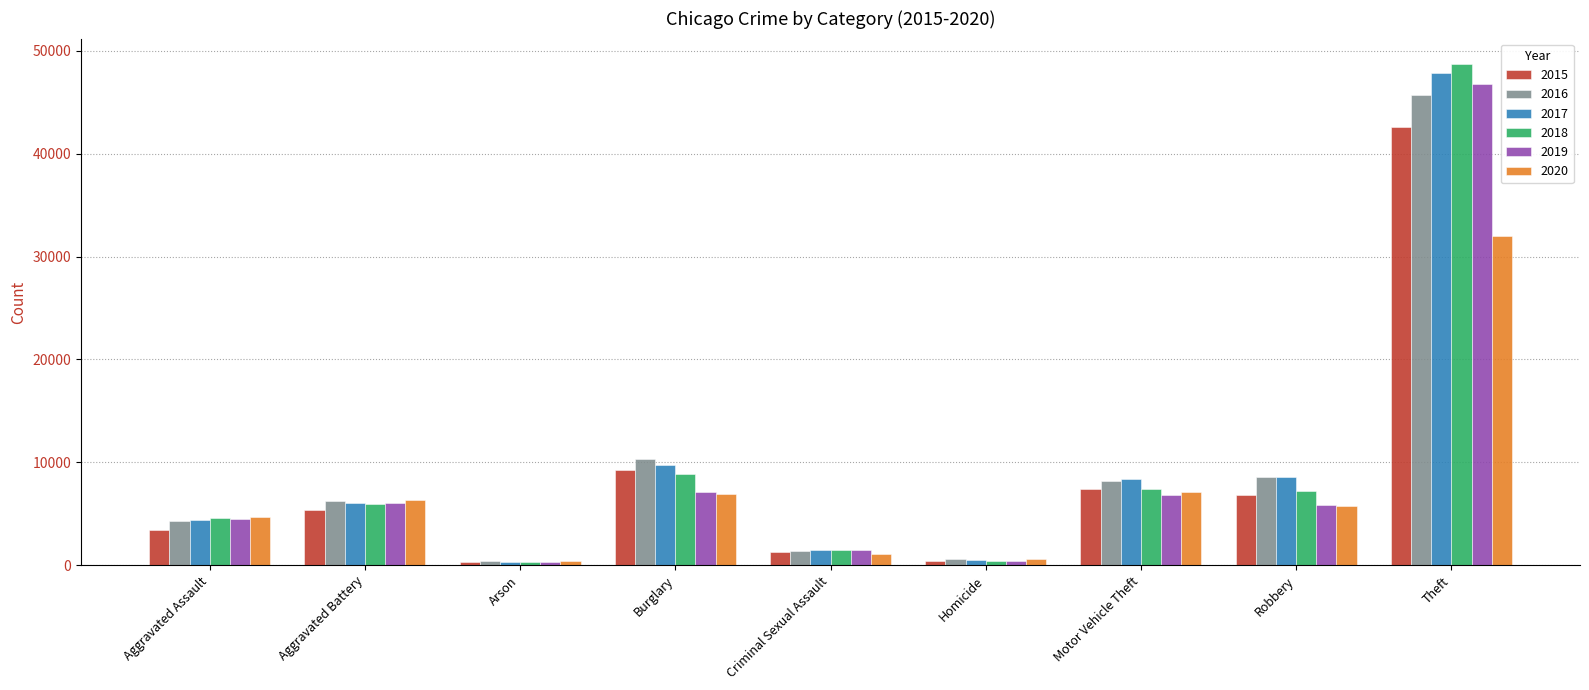

What is the difference between the second highest and second lowest values in the 2016 series?

9733